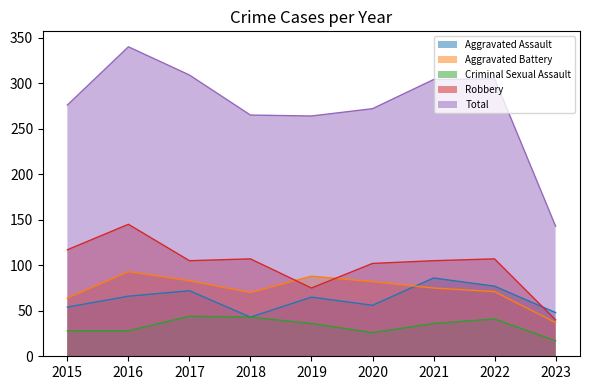

True or false: Aggravated Battery and Total intersect in this chart.

False